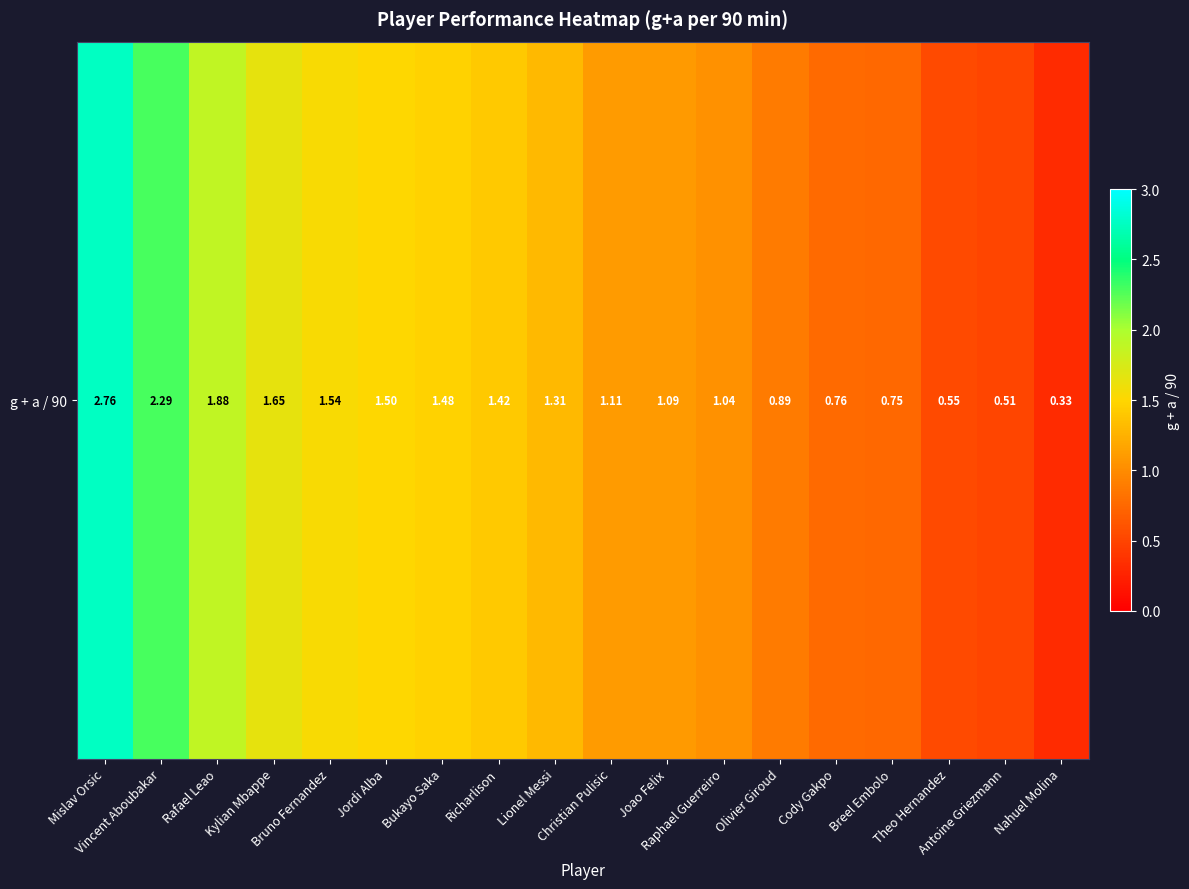

The chart shows a value of 0.5 at Antoine Griezmann. True or false?

True